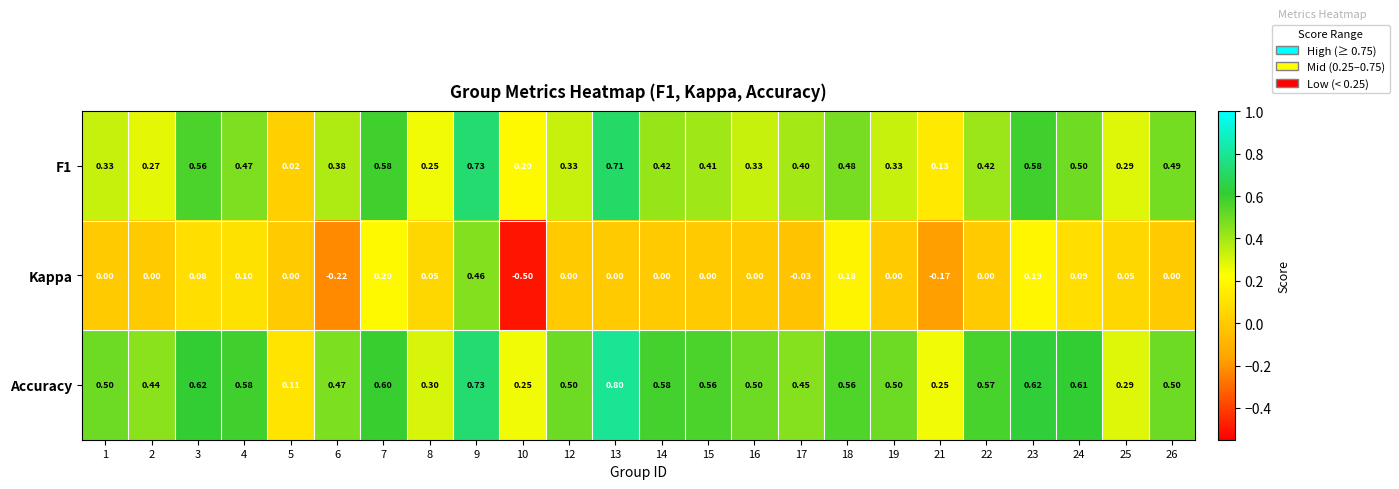

Which series has the largest range (max minus min)?

Kappa